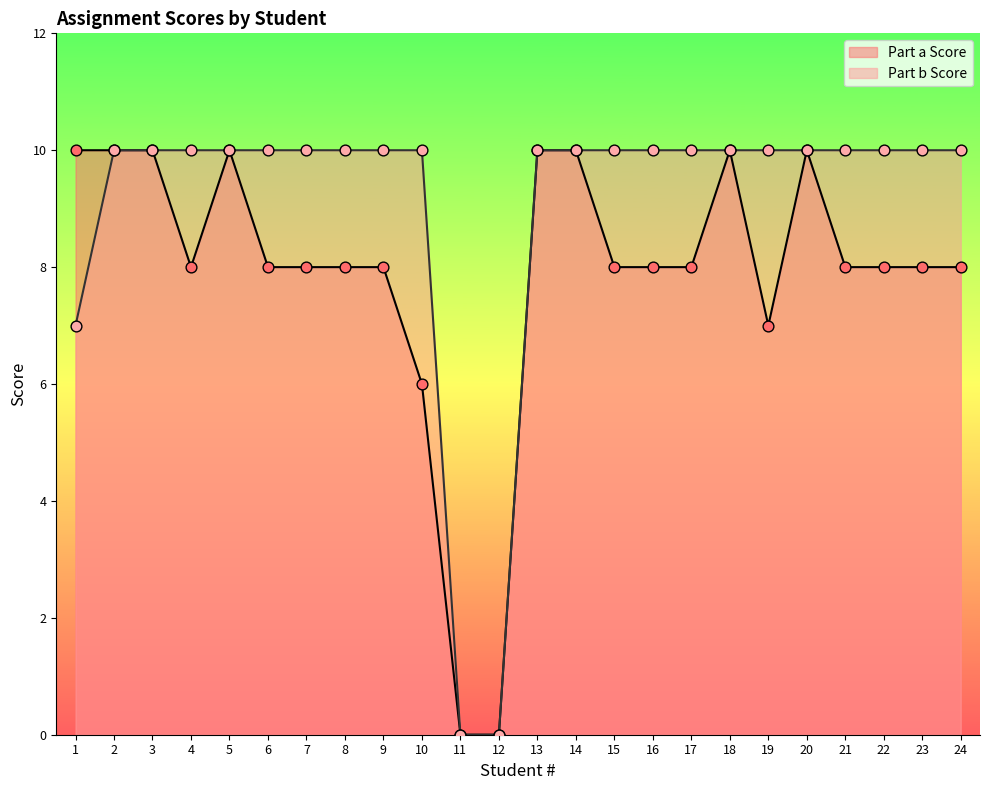

At which category is the sum across all series the highest?

2